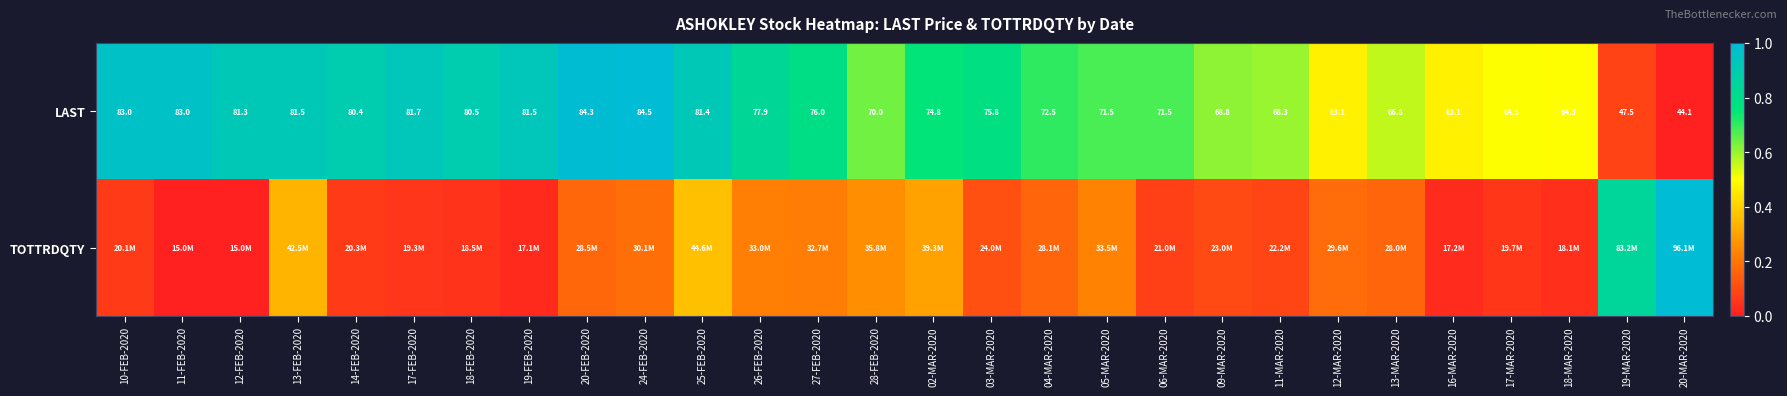

Rank the categories by TOTTRDQTY value from highest to lowest.

20-MAR-2020, 19-MAR-2020, 25-FEB-2020, 13-FEB-2020, 02-MAR-2020, 28-FEB-2020, 05-MAR-2020, 26-FEB-2020, 27-FEB-2020, 24-FEB-2020, 12-MAR-2020, 20-FEB-2020, 04-MAR-2020, 13-MAR-2020, 03-MAR-2020, 09-MAR-2020, 11-MAR-2020, 06-MAR-2020, 14-FEB-2020, 10-FEB-2020, 17-MAR-2020, 17-FEB-2020, 18-FEB-2020, 18-MAR-2020, 16-MAR-2020, 19-FEB-2020, 12-FEB-2020, 11-FEB-2020